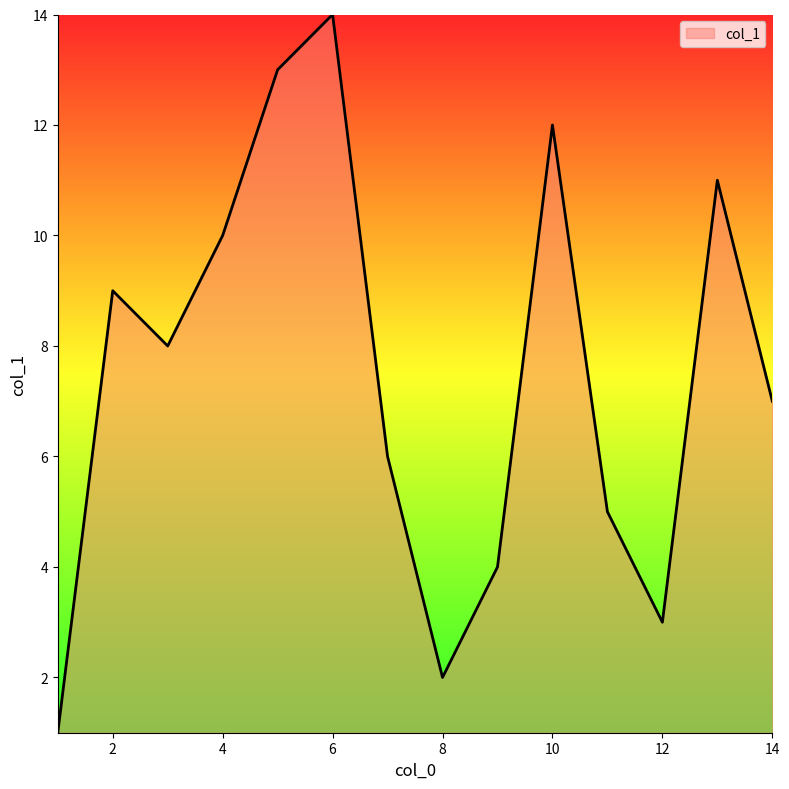

What is the difference between the maximum and minimum values?

13